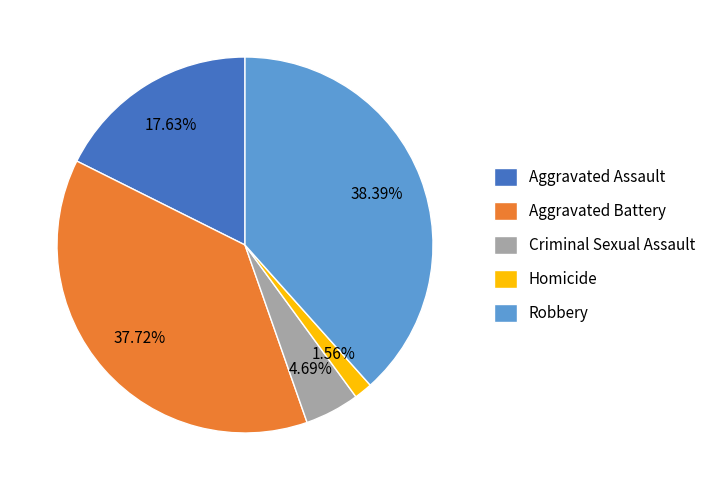

Between Robbery and Homicide, which is larger?

Robbery